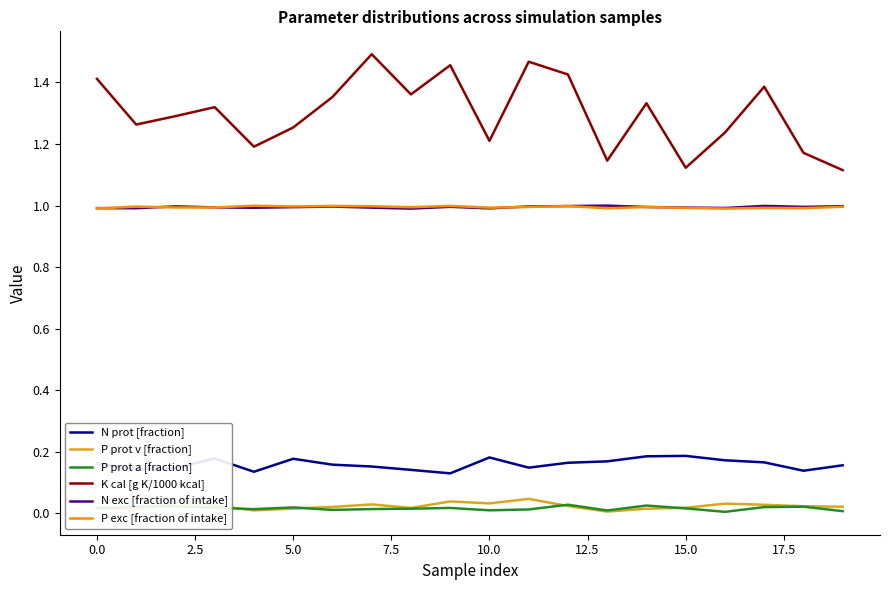

Which series has the largest total across all categories?

K cal [g K/1000 kcal]